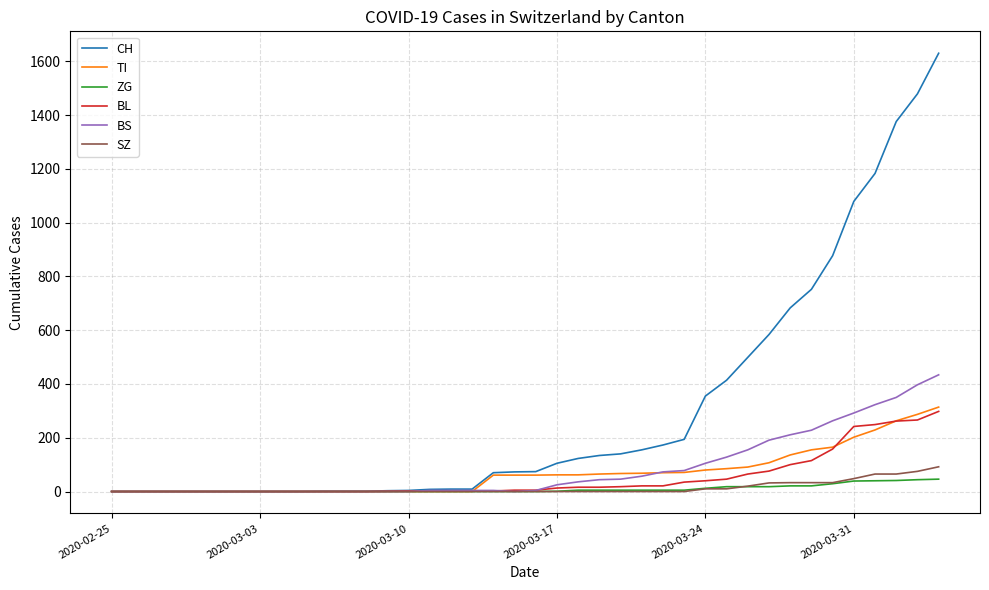

What is the maximum value for BS?

434